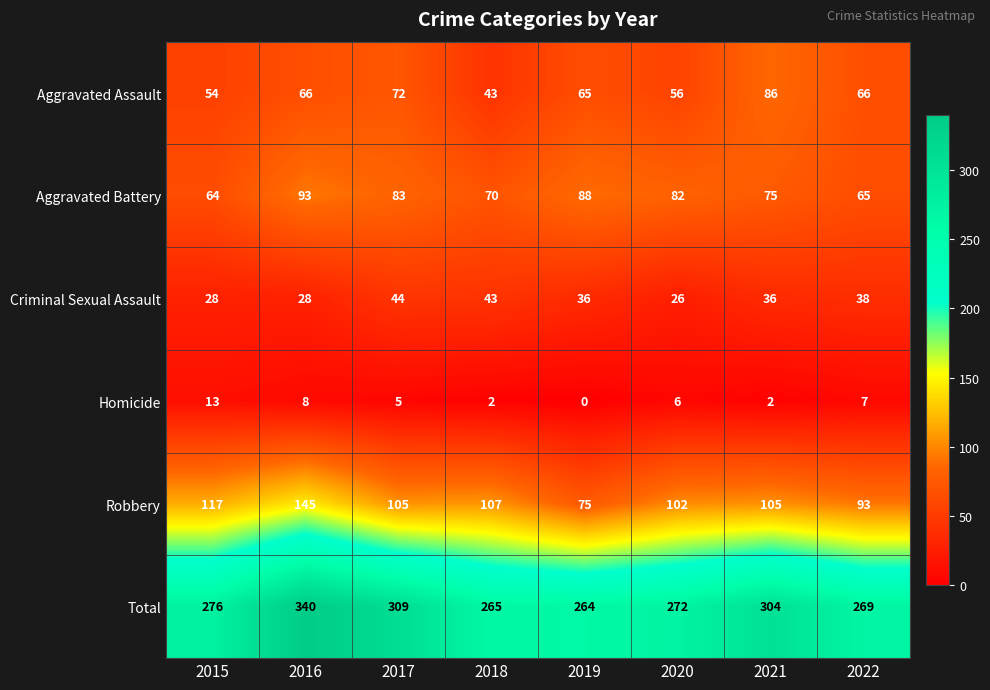

List the series in order of their peak value, highest first.

Total, Robbery, Aggravated Battery, Aggravated Assault, Criminal Sexual Assault, Homicide